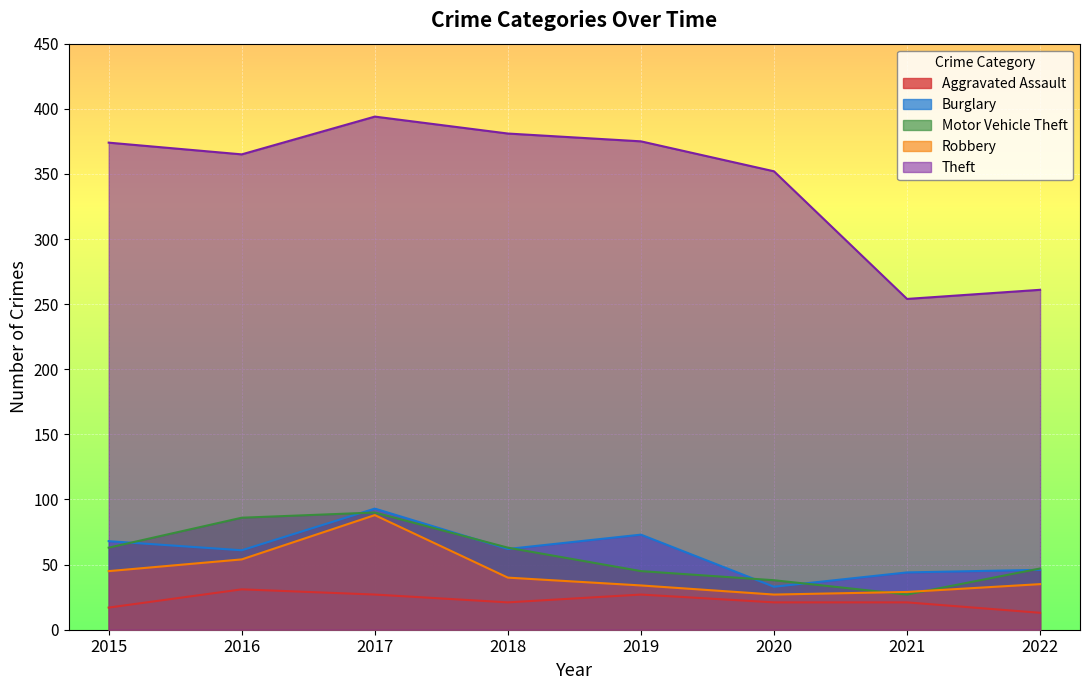

Which series has the largest total across all categories?

Theft